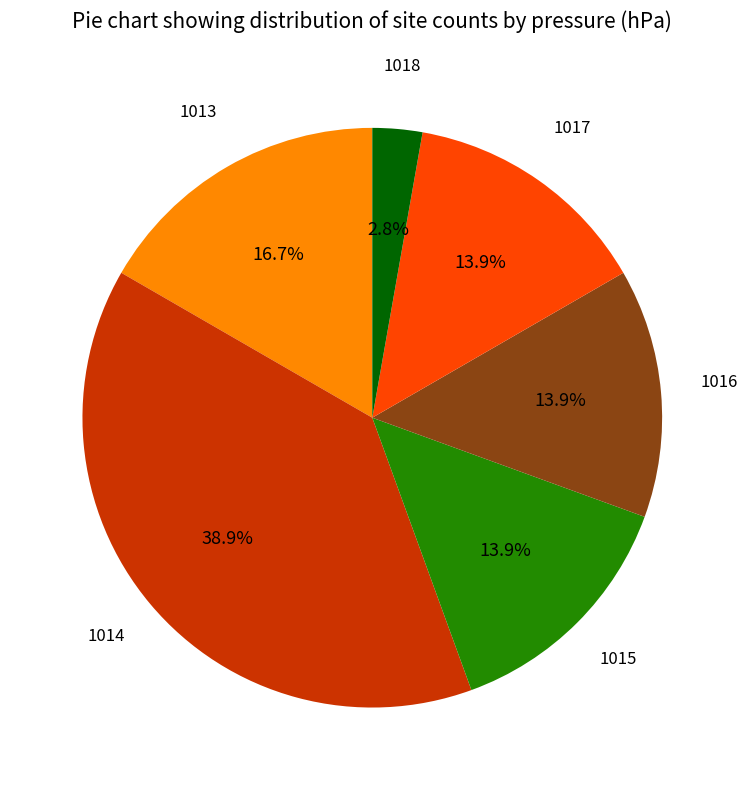

Does any single category account for the majority?

No